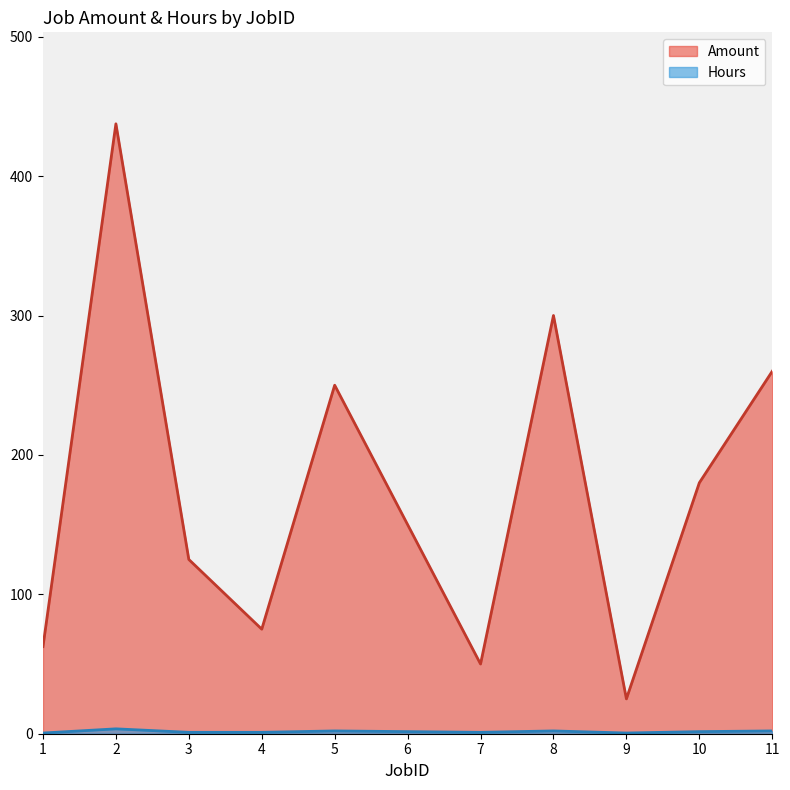

True or false: Amount and Hours intersect in this chart.

False